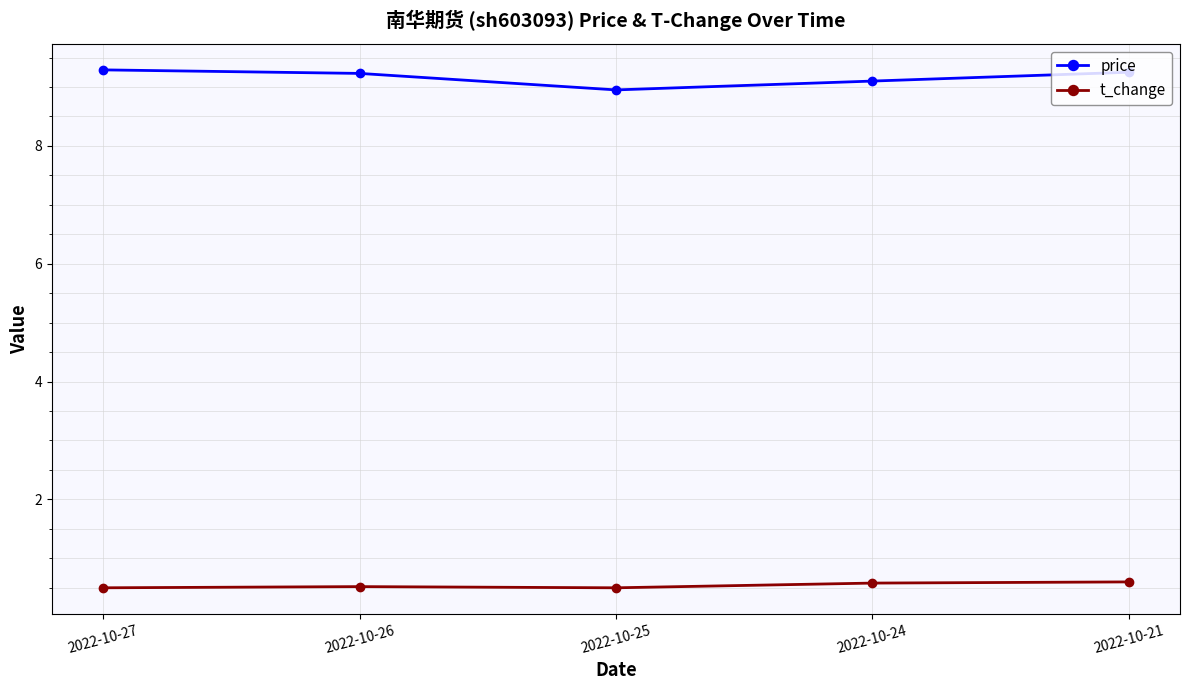

Does the chart have visible grid lines?

Yes